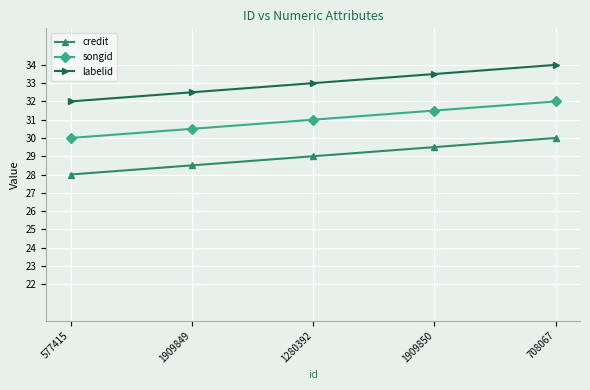

Count the labelid values in the range 32 to 33.

3